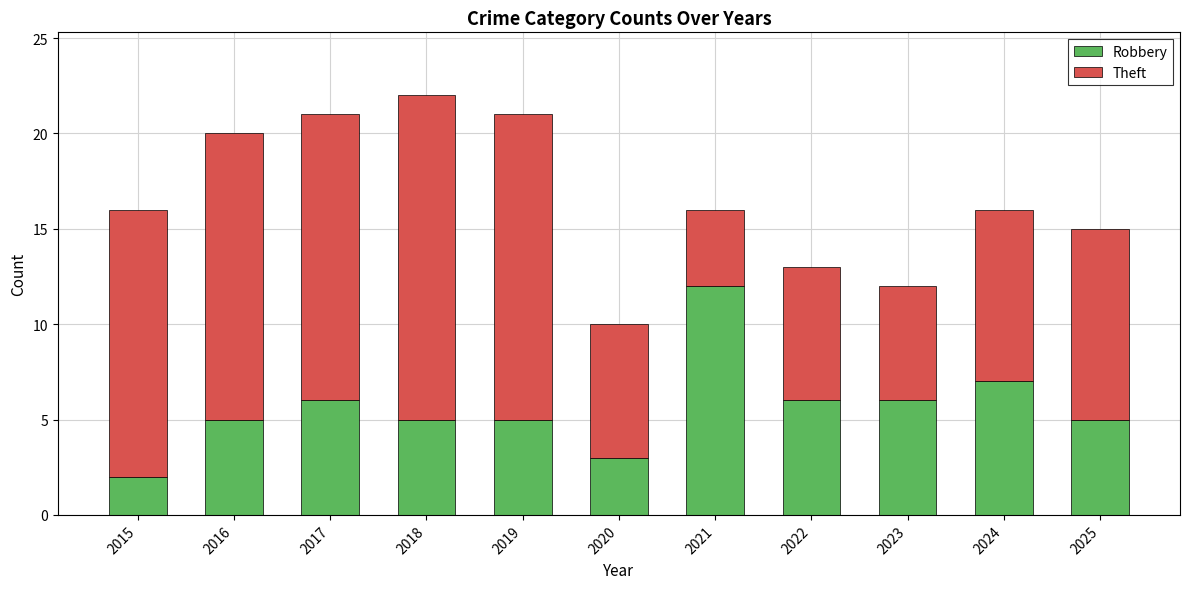

Reading right to left, transcribe the values for Robbery.

5	7	6	6	12	3	5	5	6	5	2